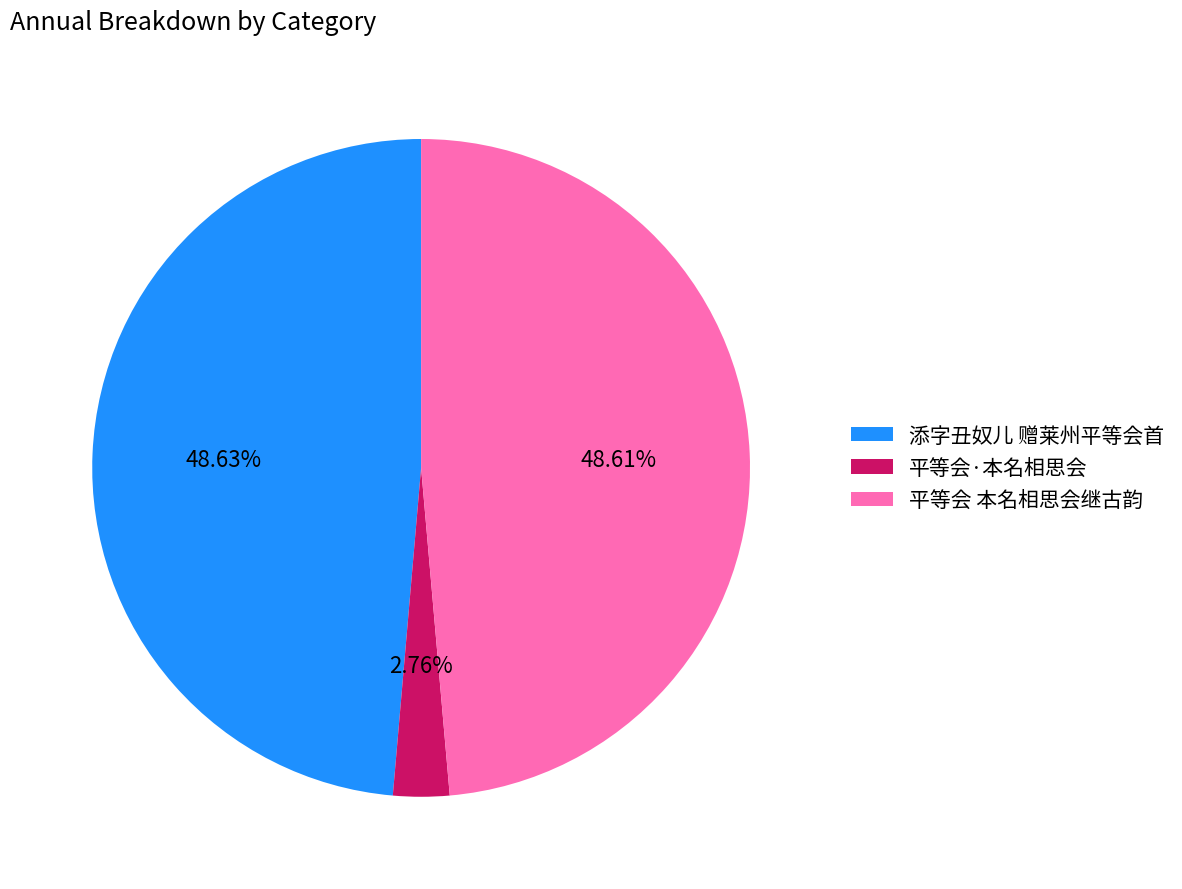

What percentage do 平等会·本名相思会 and 平等会 本名相思会继古韵 together represent?

51.4%